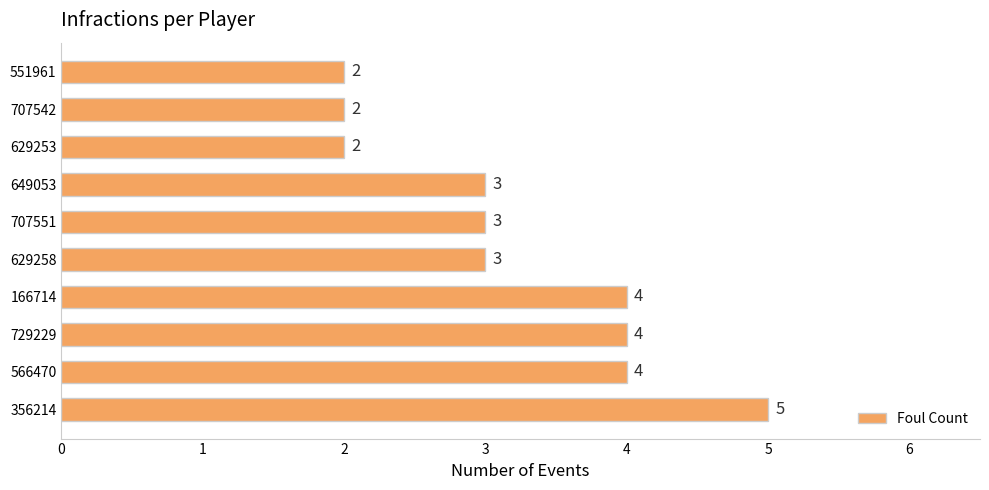

Which has a higher value, 629258 or 566470?

566470